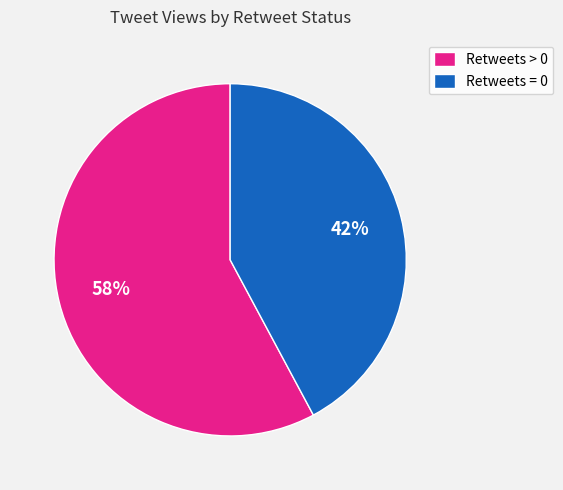

The Retweets > 0 slice represents 51% of the pie. True or false?

False